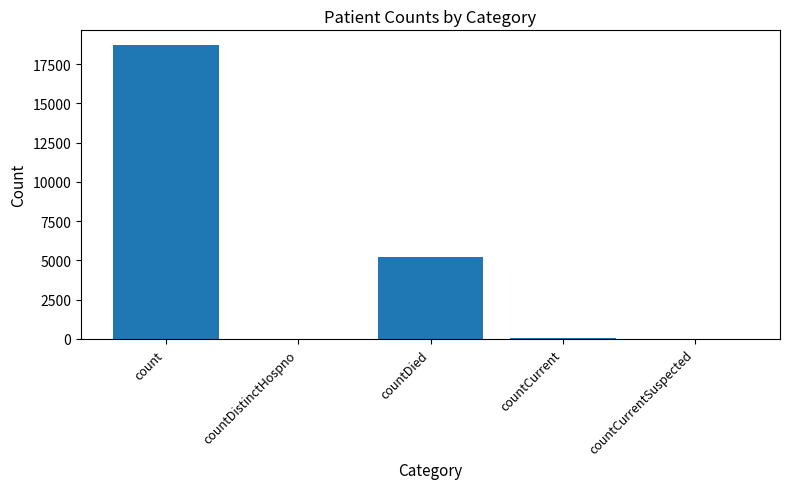

The chart shows a value of 18715 at count. True or false?

True